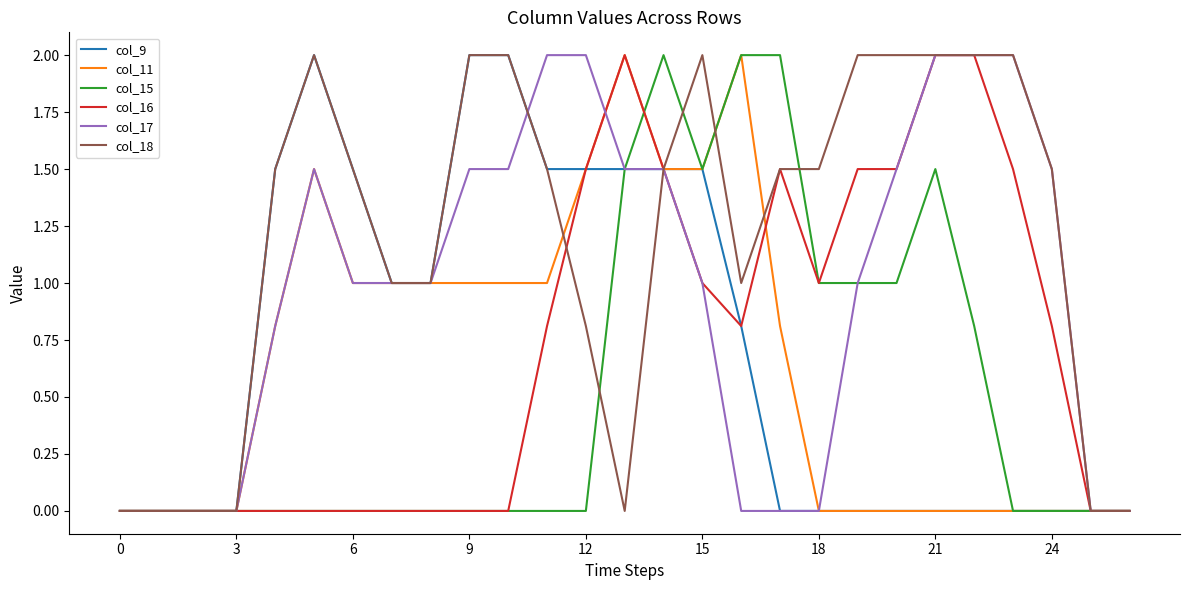

What is the maximum value shown in the chart?

2.0